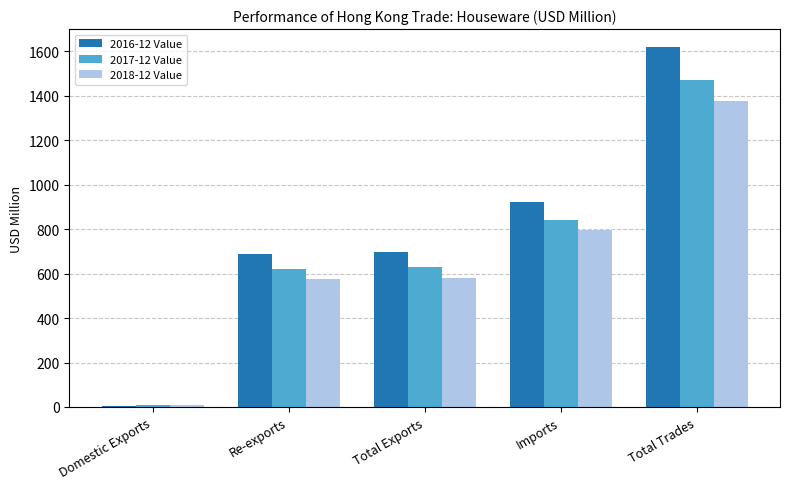

How many bars are there in total?

15